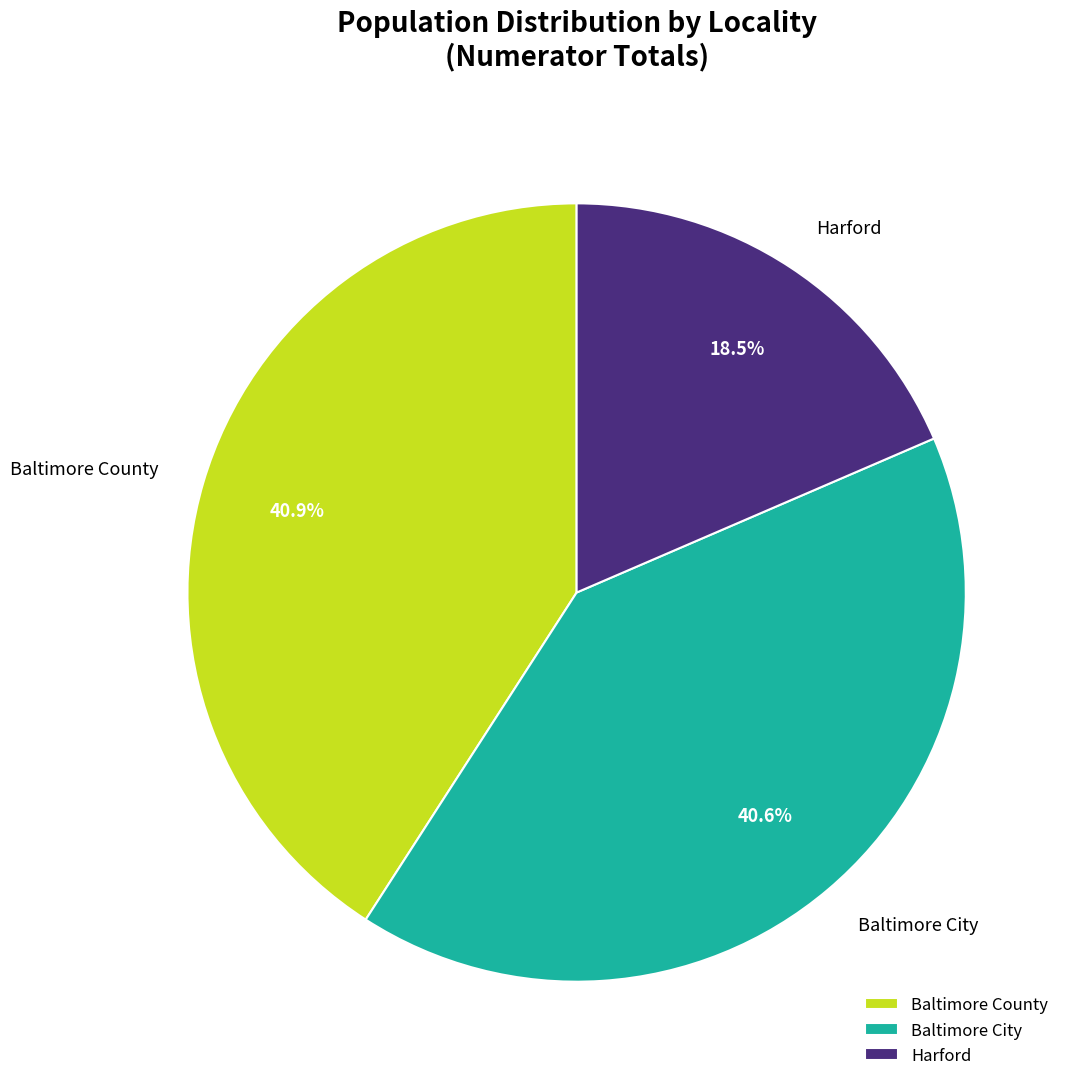

Count the number of slices in the pie.

3